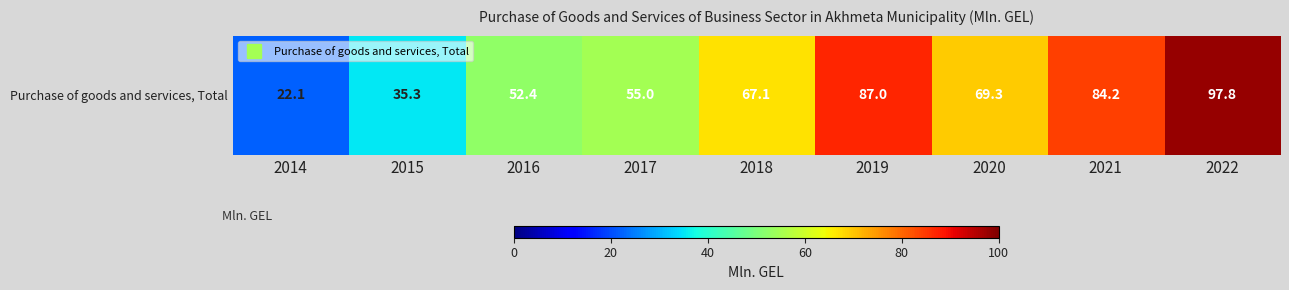

Rank the categories by value from lowest to highest.

2014, 2015, 2016, 2017, 2018, 2020, 2021, 2019, 2022